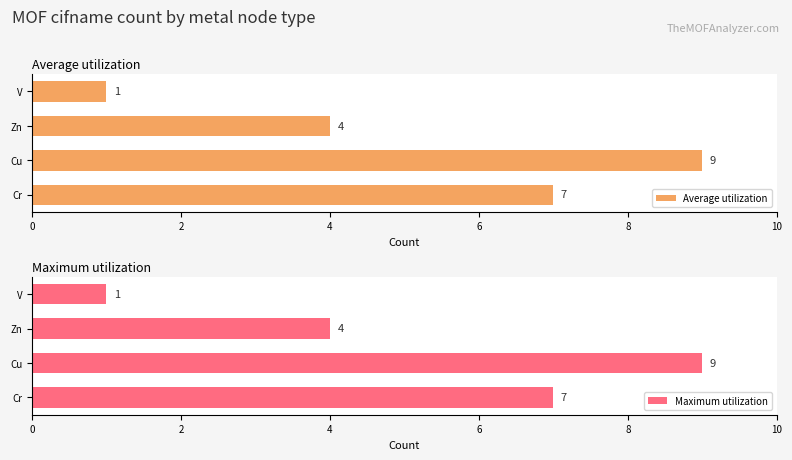

What are all the series names shown in the legend?

Average utilization, Maximum utilization